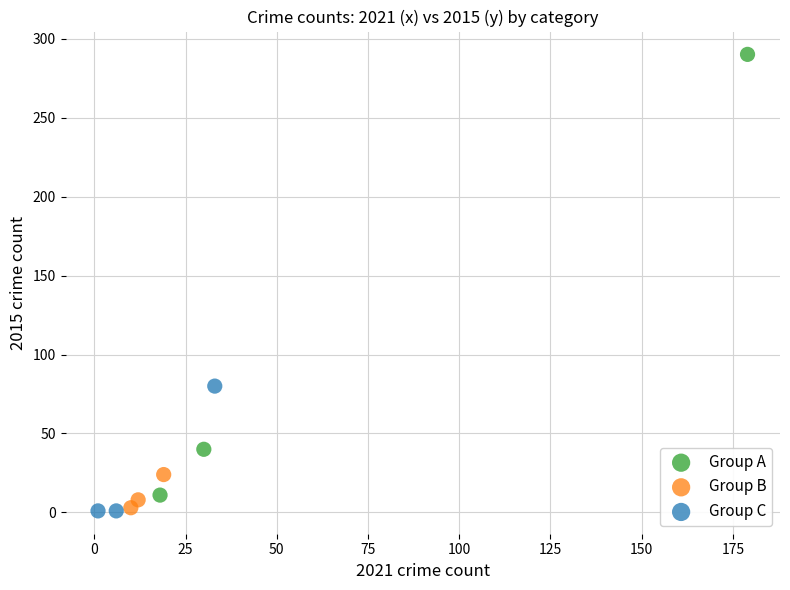

Which series has the widest spread of Y values?

Group A